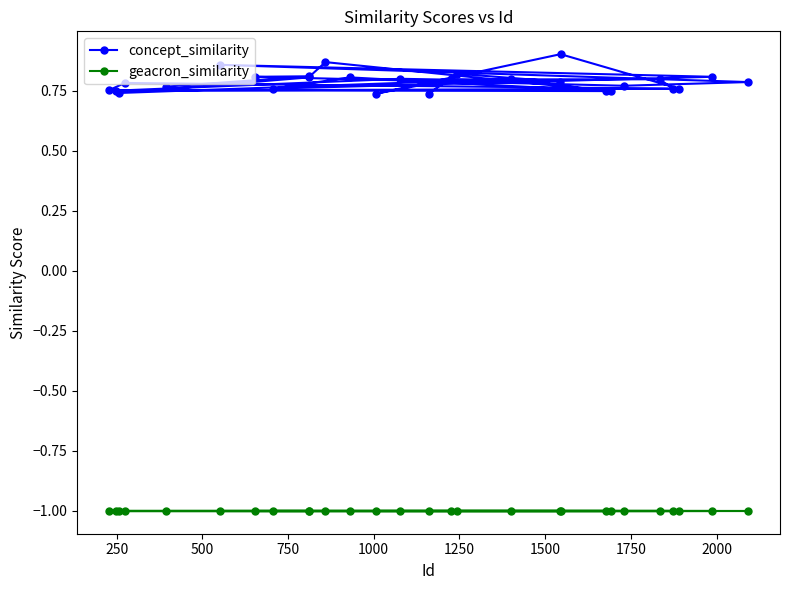

True or false: geacron_similarity and concept_similarity cross at least once.

False